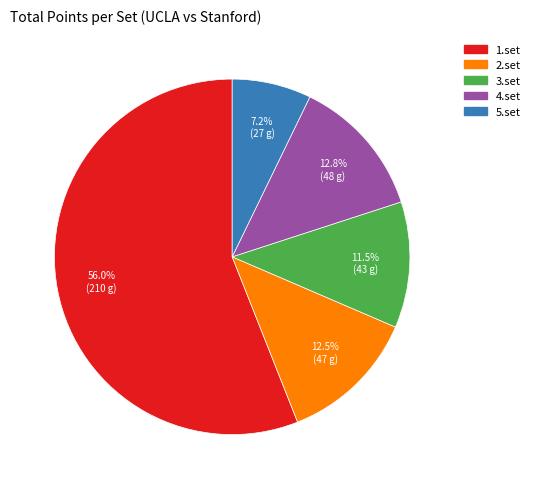

What is the smallest slice in the pie chart?

5.set